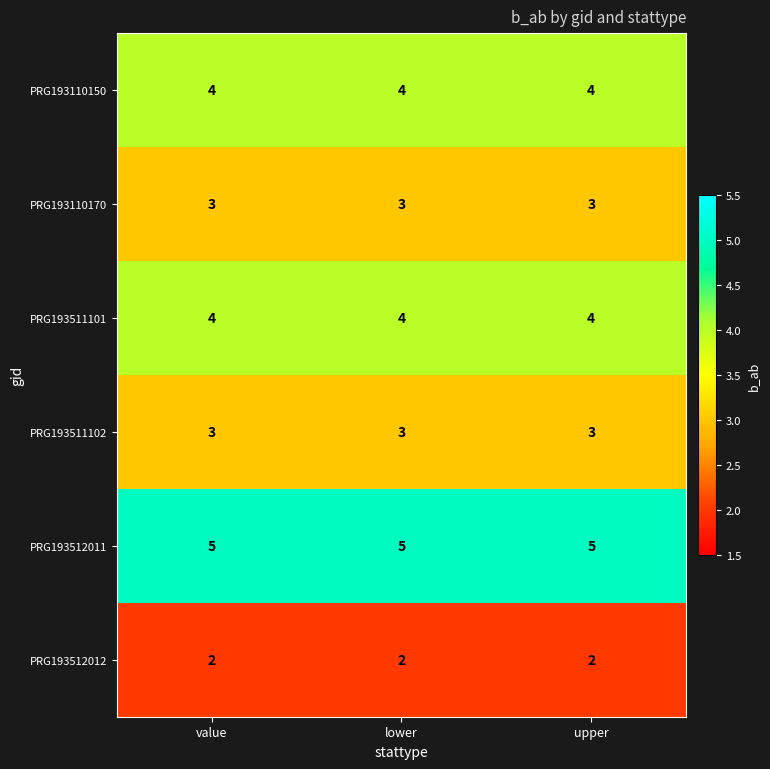

What is the maximum value for PRG193512011?

5